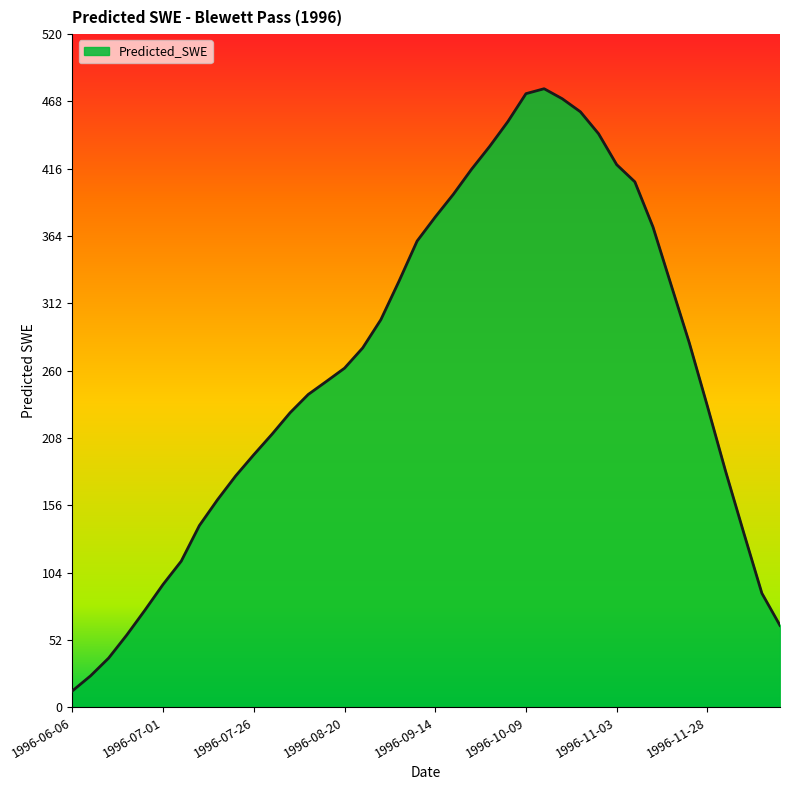

What is the minimum value shown in the chart?

12.6